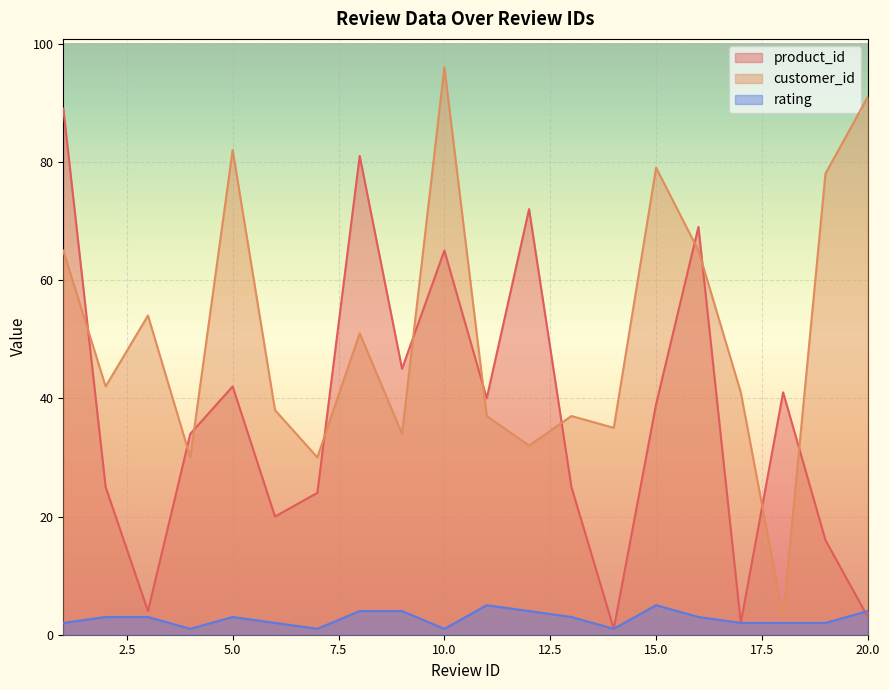

Reading left to right, list all the values displayed in this chart.

product_id: 89	25	4	34	42	20	24	81	45	65	40	72	25	1	39	69	2	41	16	3
customer_id: 65	42	54	30	82	38	30	51	34	96	37	32	37	35	79	65	41	3	78	91
rating: 2	3	3	1	3	2	1	4	4	1	5	4	3	1	5	3	2	2	2	4